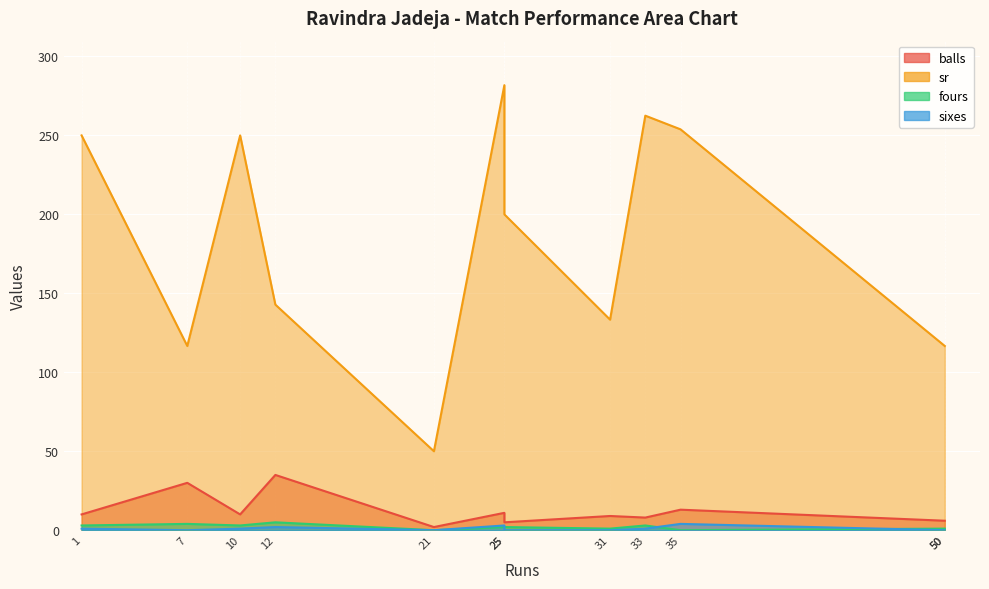

Does the chart display data point markers on the line(s)?

No